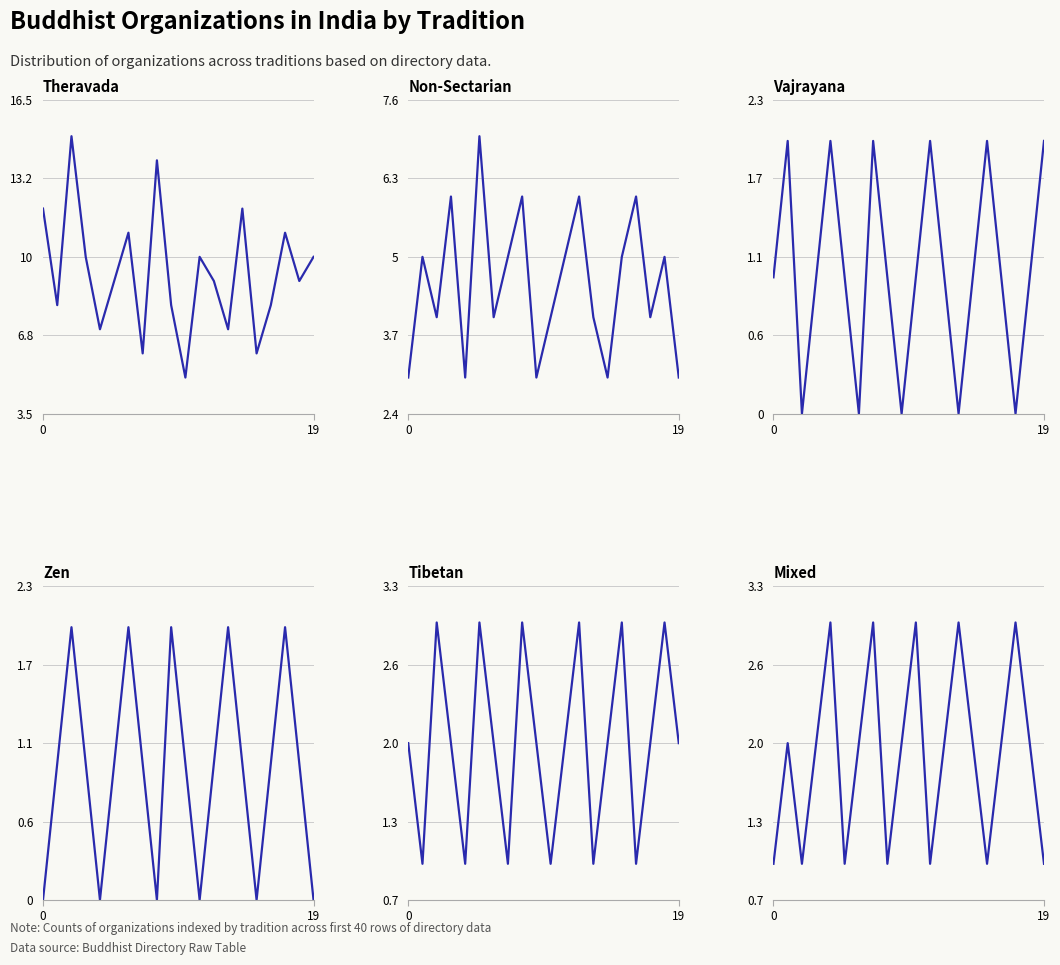

What is the difference between the maximum and minimum values in the Tibetan series?

2